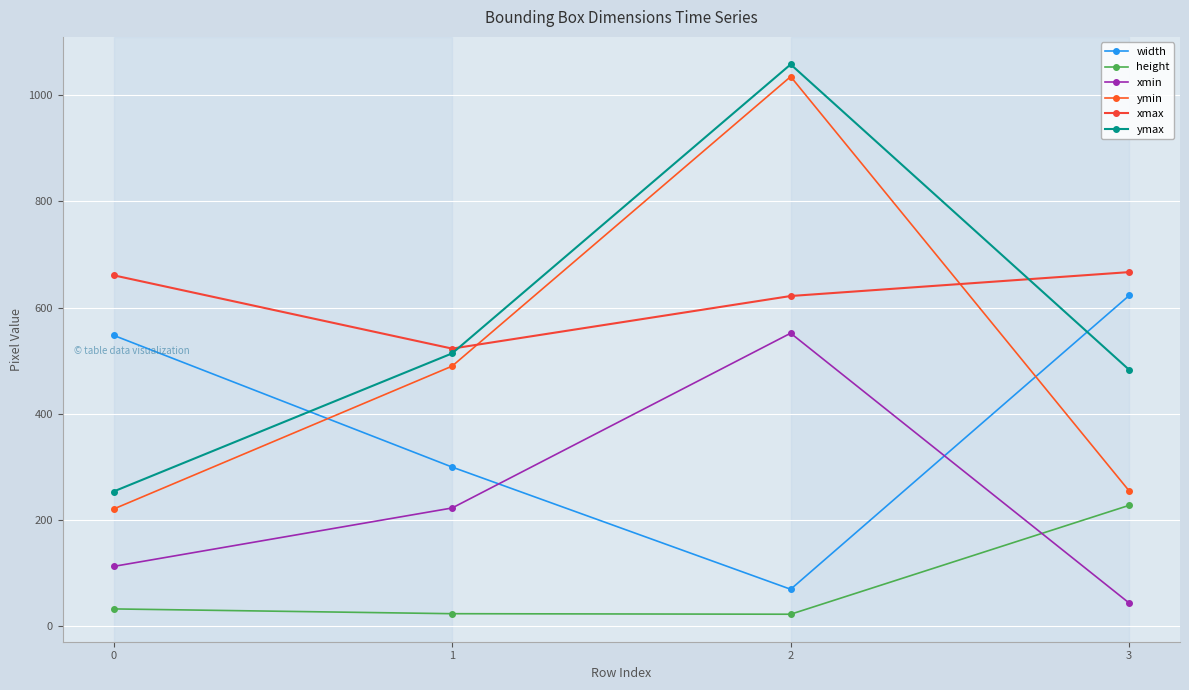

Rank the categories by ymin value from lowest to highest.

0, 3, 1, 2